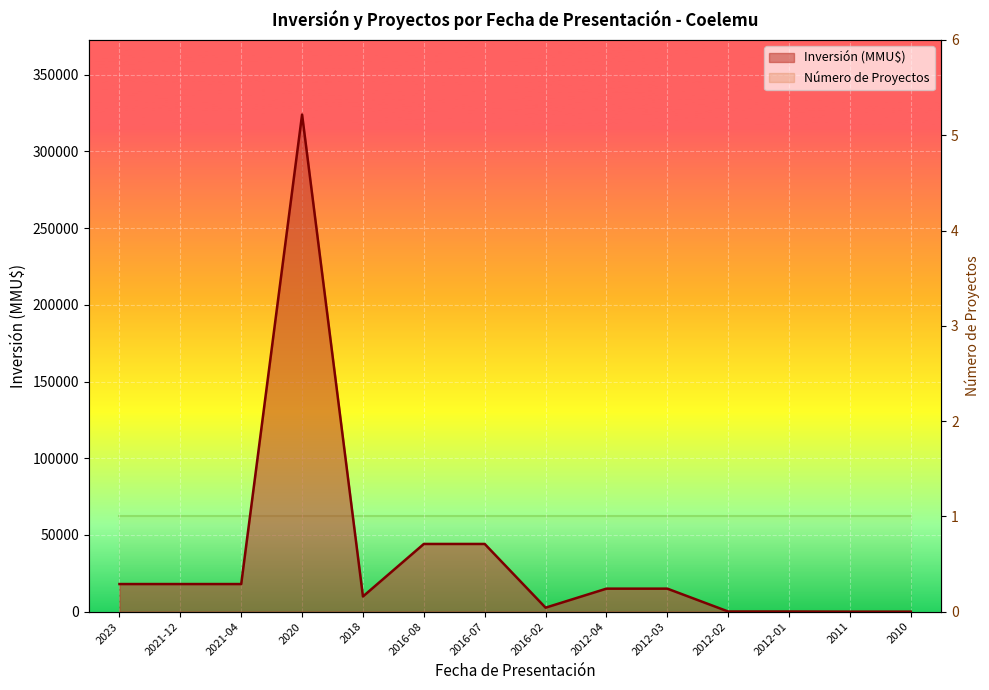

At which category does the data reach its first local peak?

2020